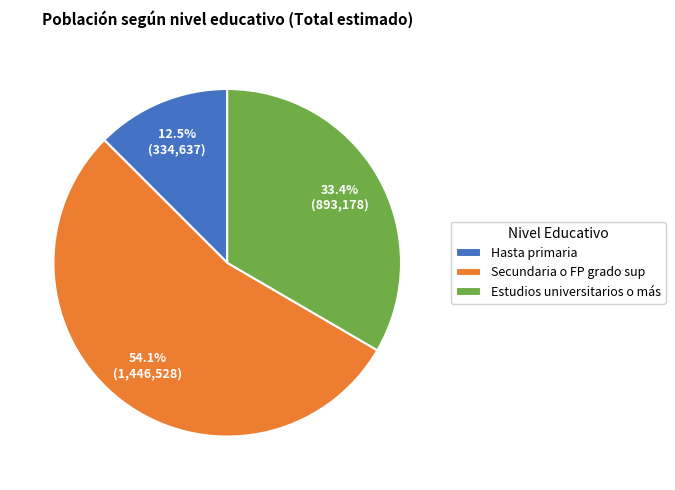

Which has a higher value, Estudios universitarios o más or Secundaria o FP grado sup?

Secundaria o FP grado sup